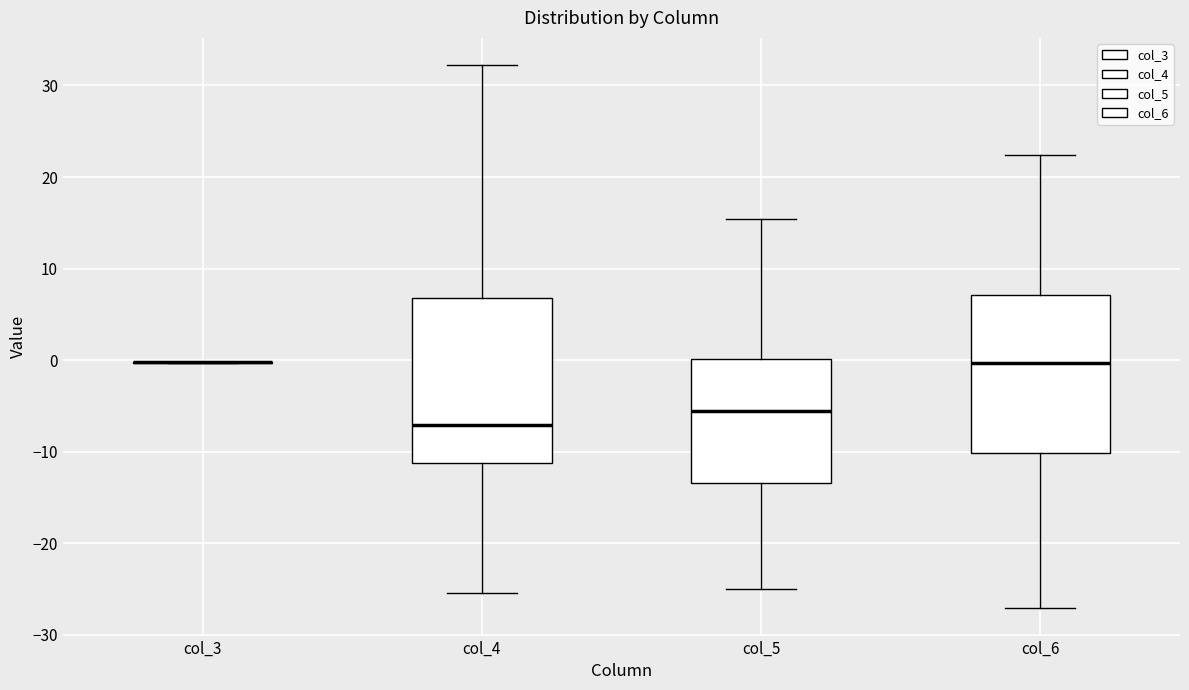

Reading left to right, read every box against the y-axis: the position of its median line, the range the box covers, and the ends of its whiskers. The values are not printed on the chart, so give them approximately, as read against the axis.

col_3: box collapsed to a line at 0, whiskers 0 to 0
col_4: median -7, box -11 to 7, whiskers -25 to 32
col_5: median -5, box -13 to 0, whiskers -25 to 15
col_6: median 0, box -10 to 7, whiskers -27 to 22